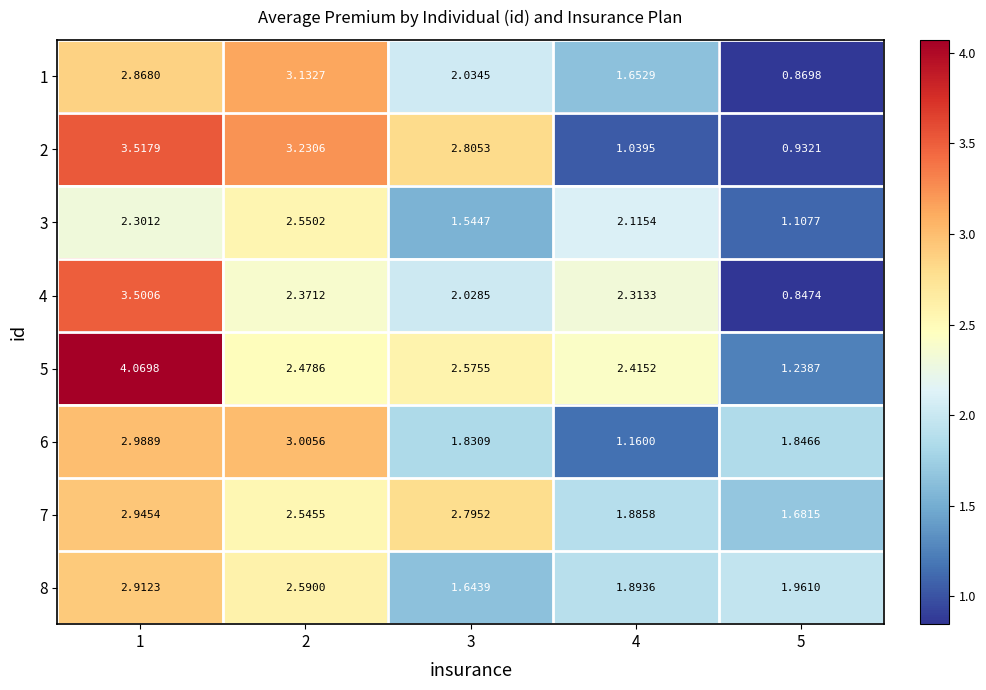

Is the value of 1 at 4 greater than the value of 4 at 2?

No